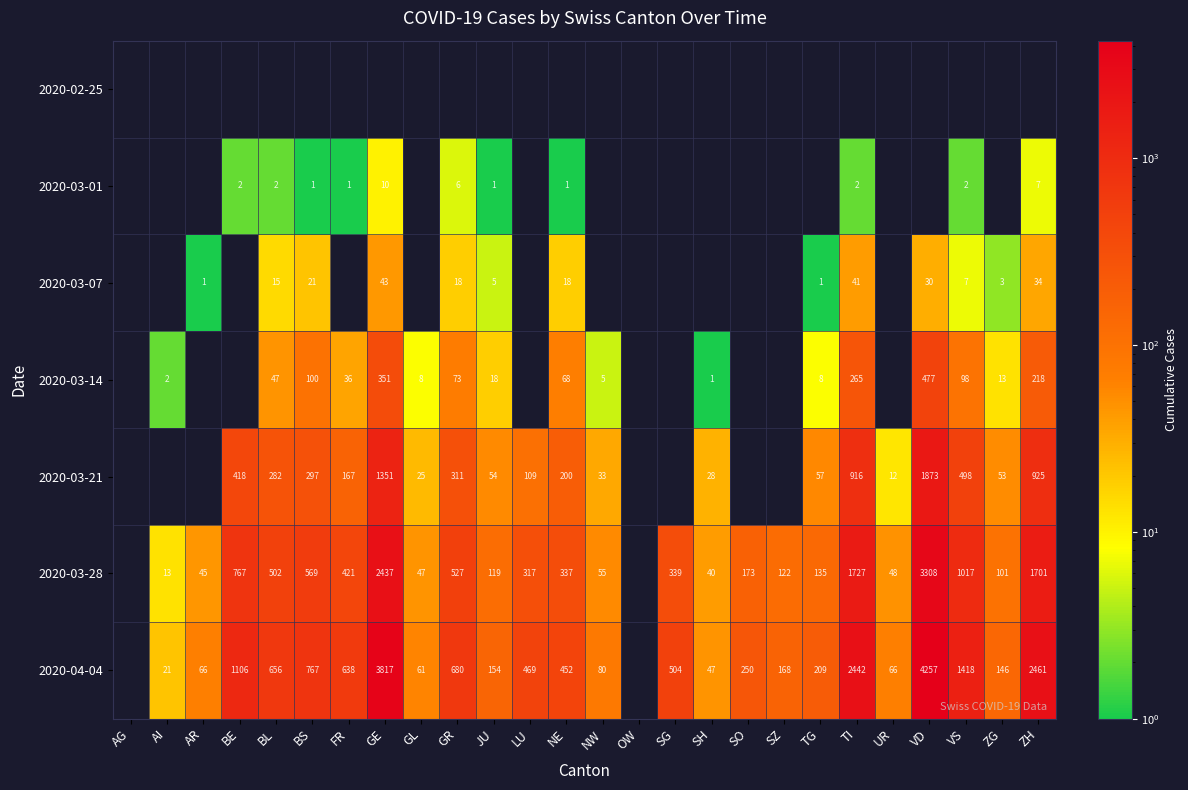

Is it true that 2020-03-14 equals 21 at FR?

False